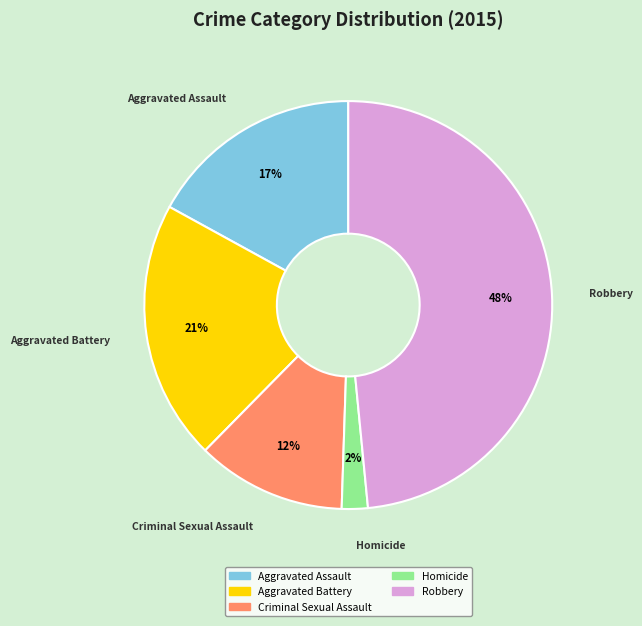

Which slice is the largest?

Robbery